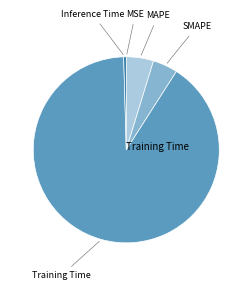

The Training Time slice represents 99% of the pie. True or false?

False